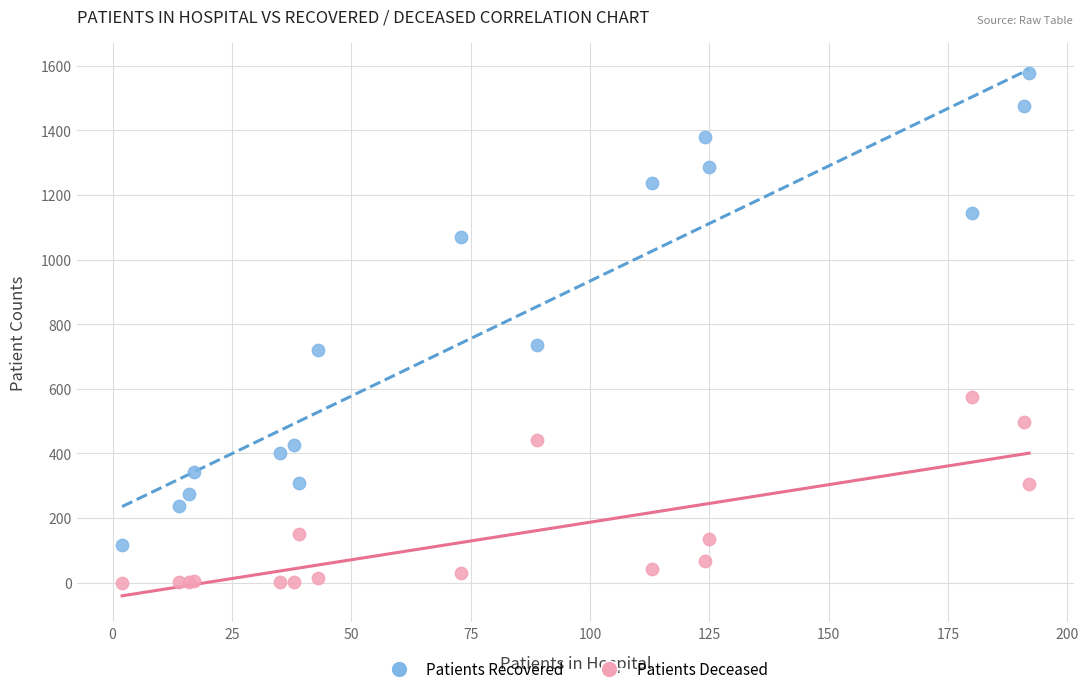

Which series contains the highest Y value?

Patients Recovered